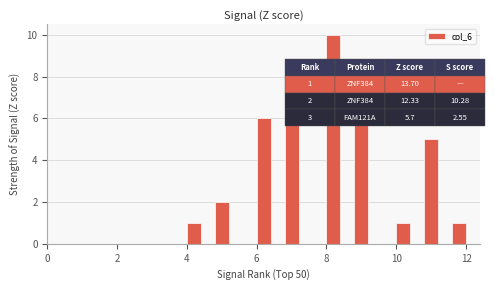

Read against the x-axis, roughly where is the centre of the tallest bar?

8.2